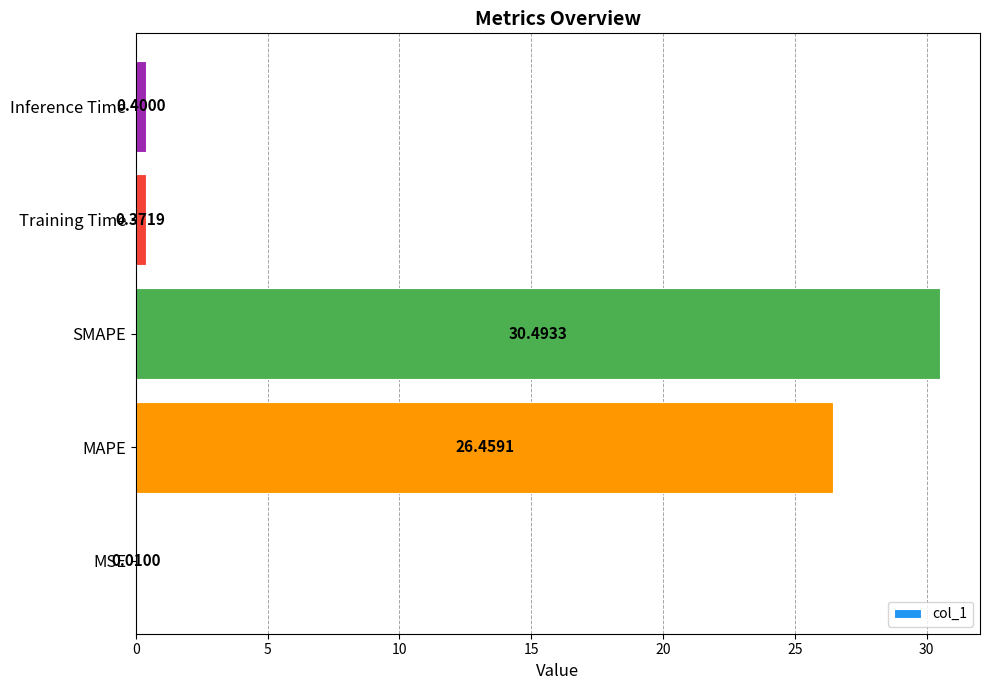

Where is the data nearest to the value 15?

MAPE